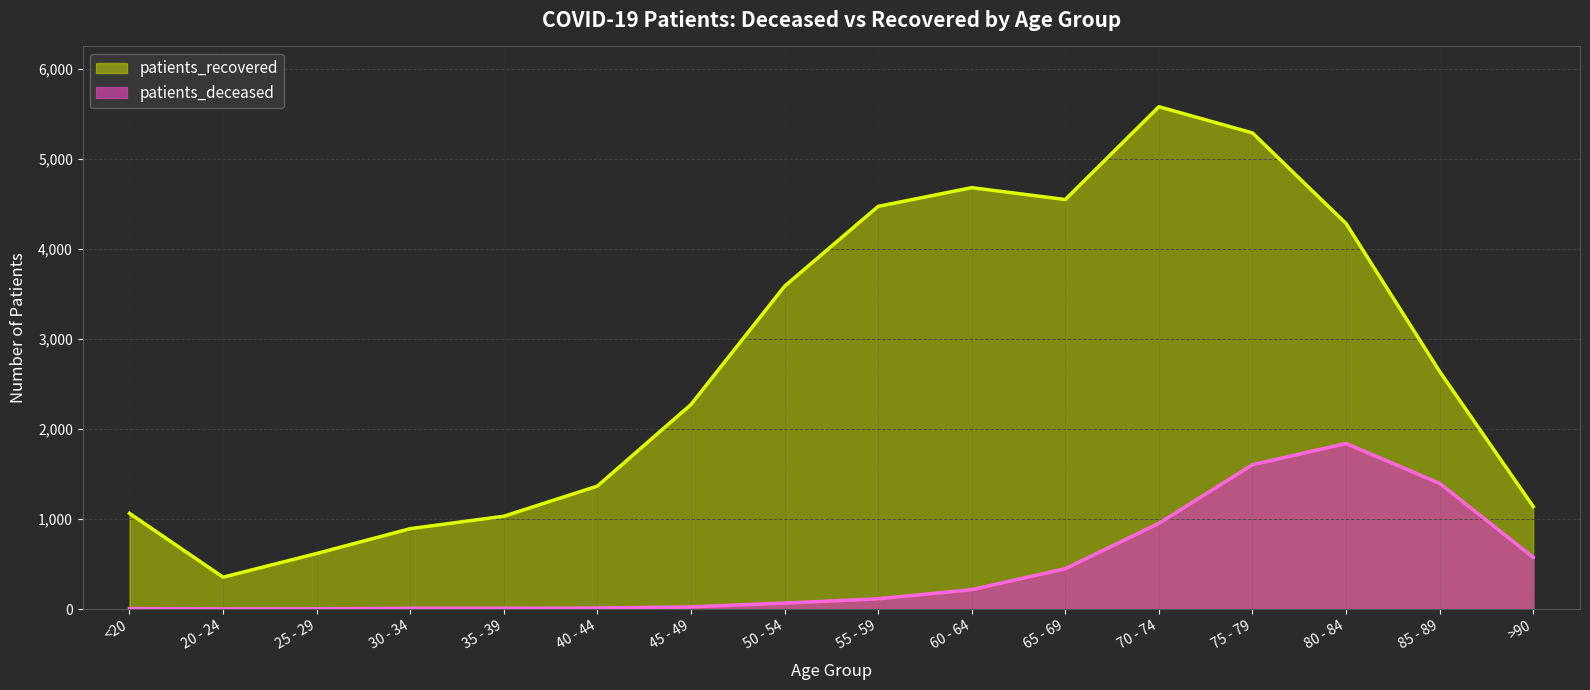

At 20 - 24, list the series in order from smallest to largest.

patients_deceased, patients_recovered